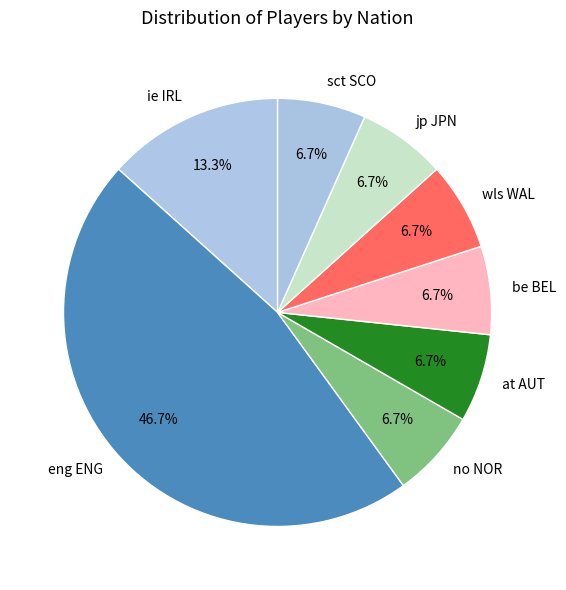

How much of the chart is everything except no NOR?

93.3%